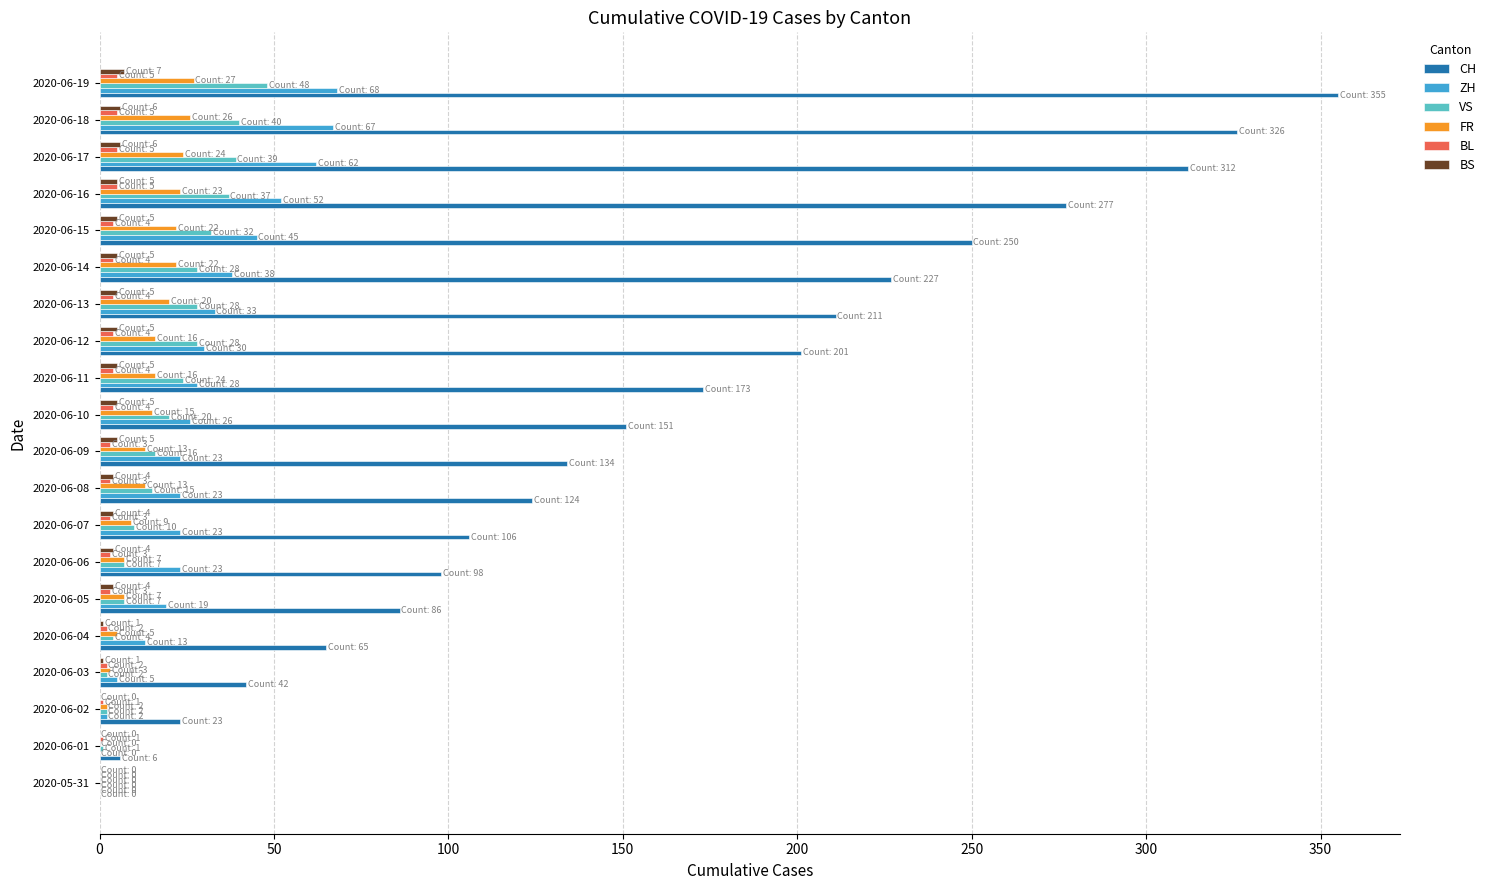

At which label is CH closest to 177?

2020-06-11